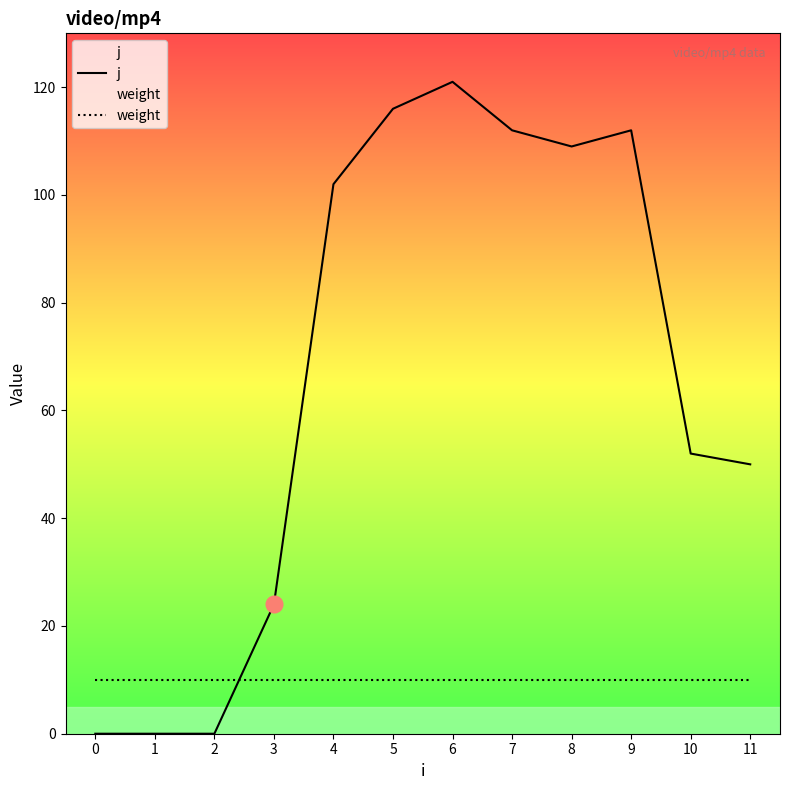

Where do weight and j first cross each other?

2 and 3